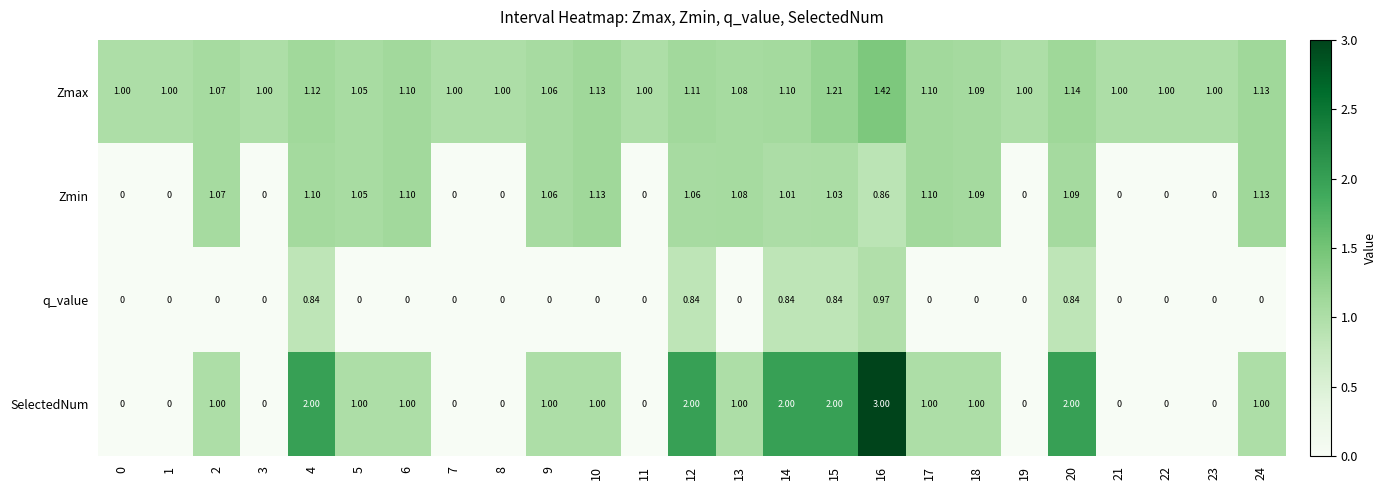

Rank the series by their maximum value, from highest to lowest.

SelectedNum, Zmax, Zmin, q_value